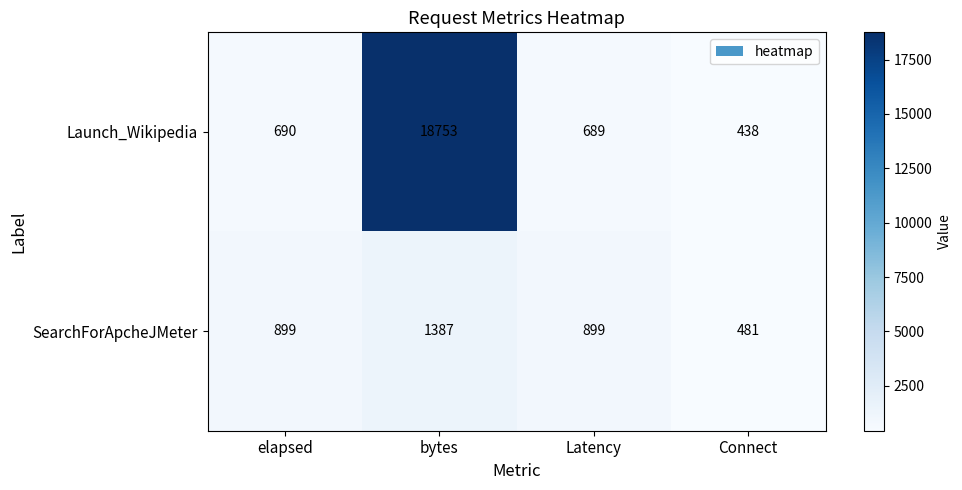

At which category is the sum across all series the highest?

bytes